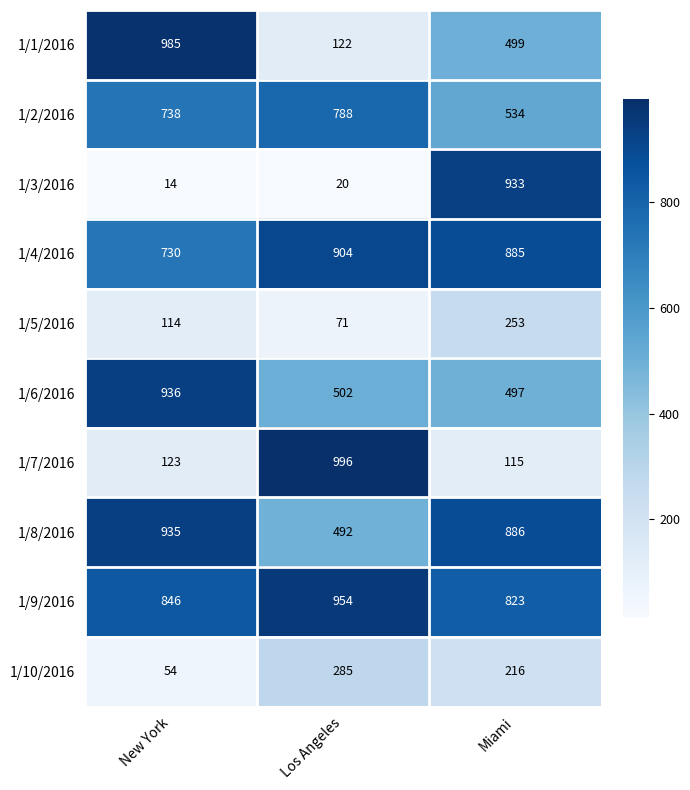

What is the average value of the 1/7/2016 series?

411